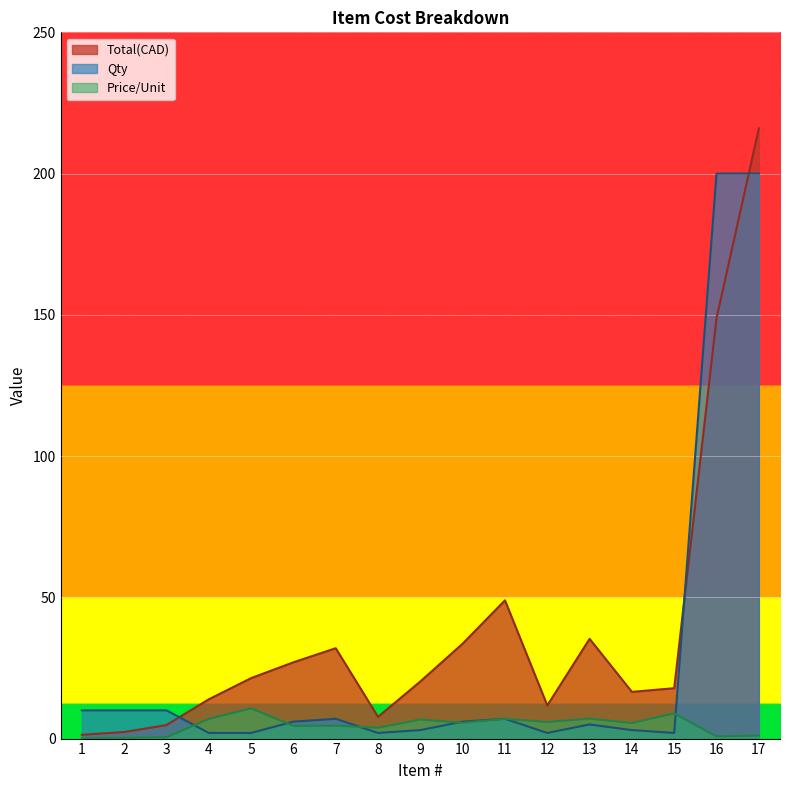

Is the value of Qty at 6 greater than the value of Price/Unit at 11?

No